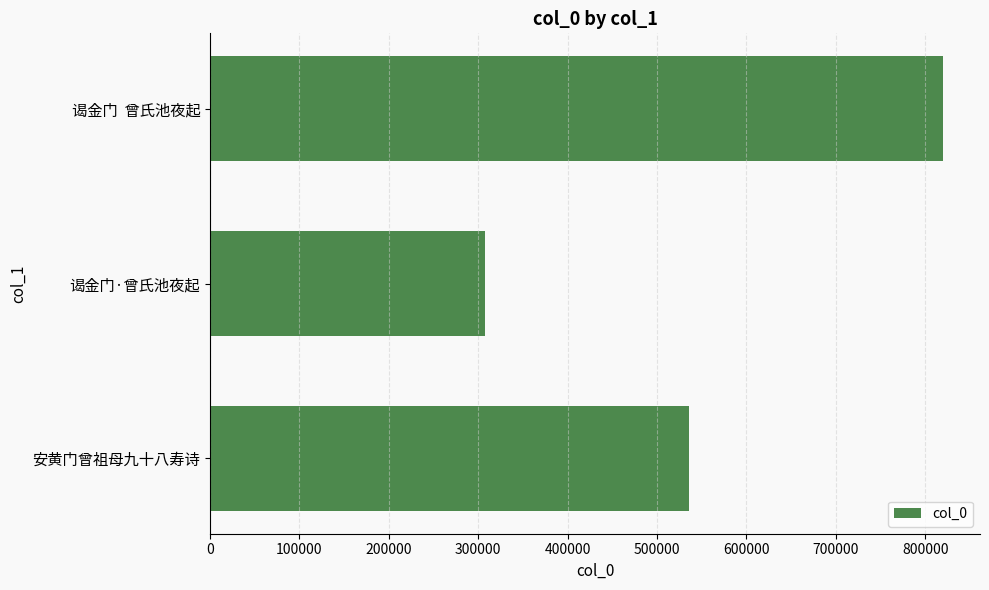

The chart shows a value of 523571 at 谒金门  曾氏池夜起. True or false?

False